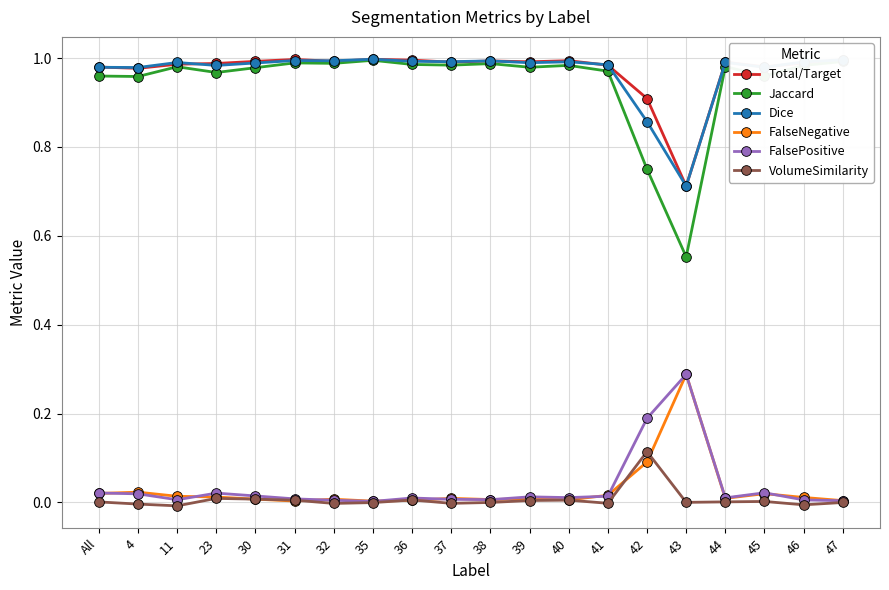

The value of Total/Target at 37 is 1.0. True or false?

True